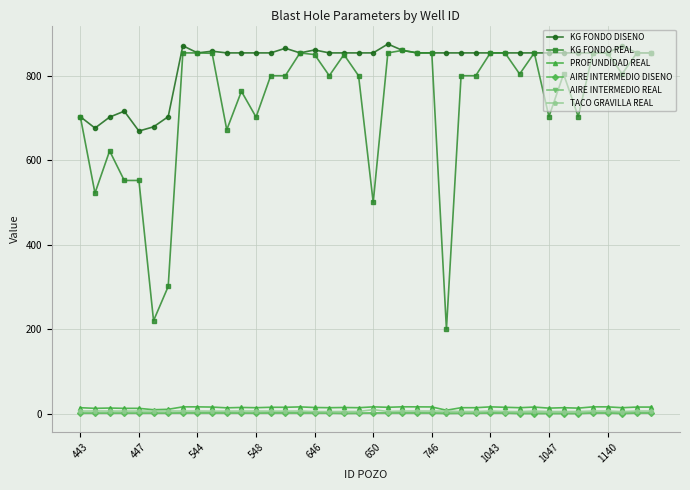

What is the difference between the second highest and minimum values in the TACO GRAVILLA REAL series?

1.4